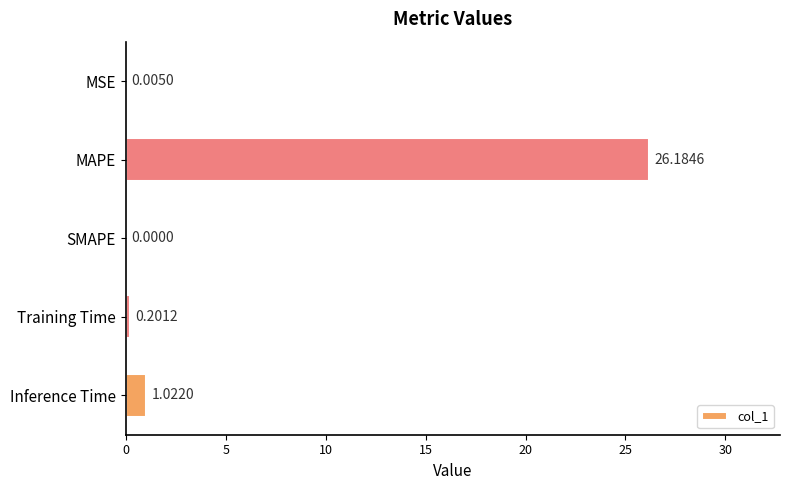

Which category has the highest value across all series?

MAPE